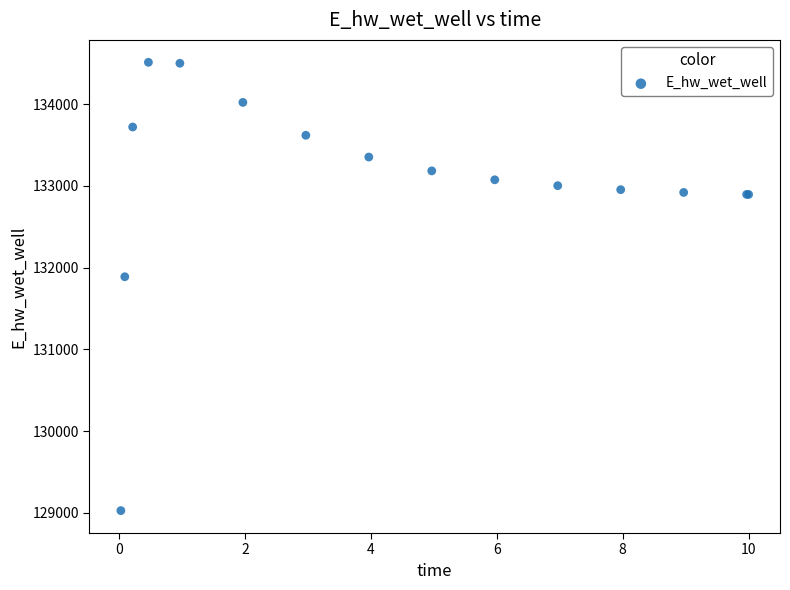

What Y value in the scatter plot is closest to 131768?

131887.2